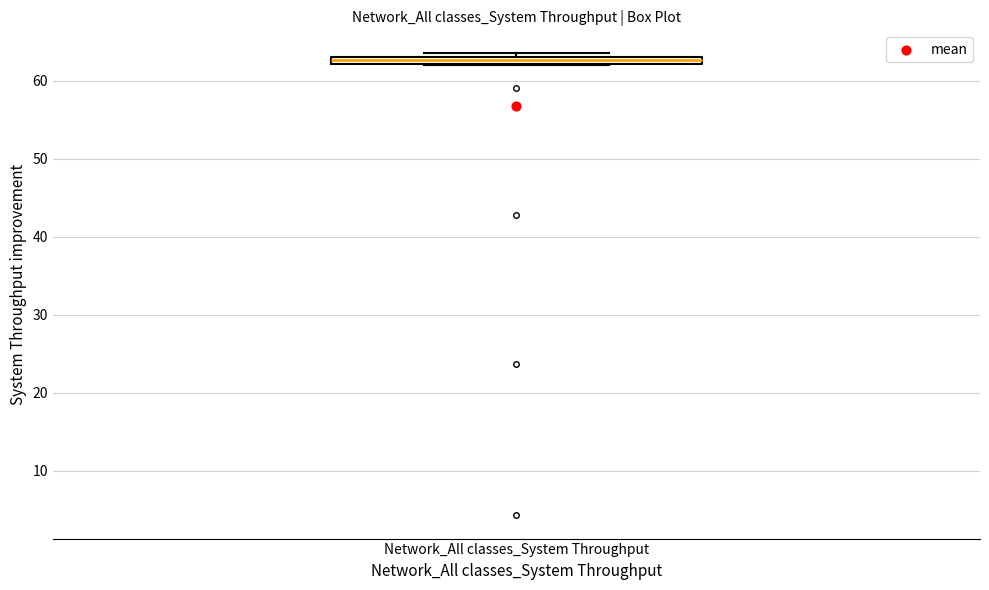

Where is the lower edge of the box for Network_All classes_System Throughput on the y-axis? The values are not printed on the chart, so give them approximately, as read against the axis.

62